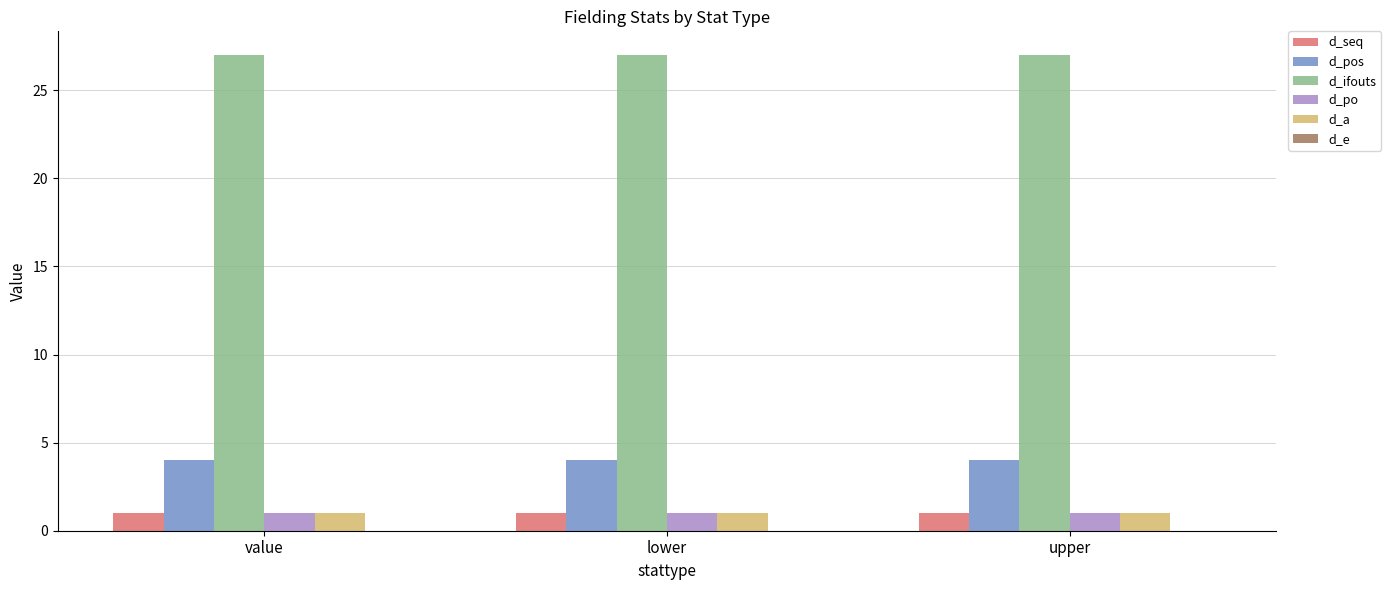

How many bars are there in each group?

5